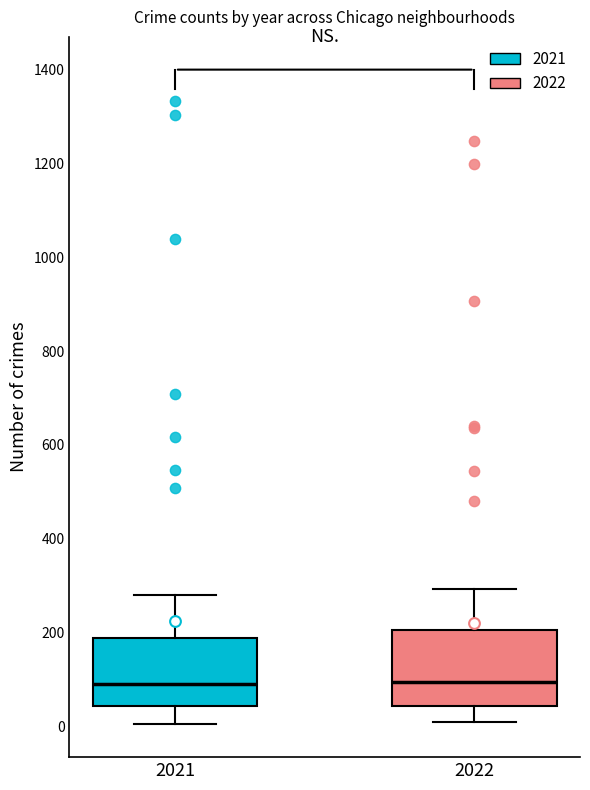

Where does the lower whisker of the box at x = 2022 end on the y-axis? The values are not printed on the chart, so give them approximately, as read against the axis.

0